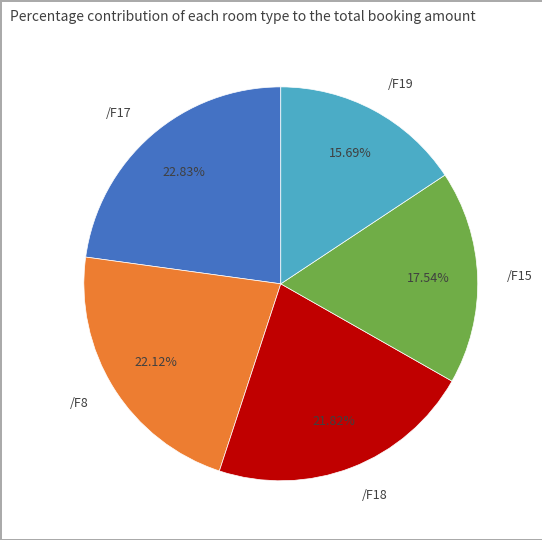

Approximately how many times larger is the value at /F18 compared to /F19?

1.4